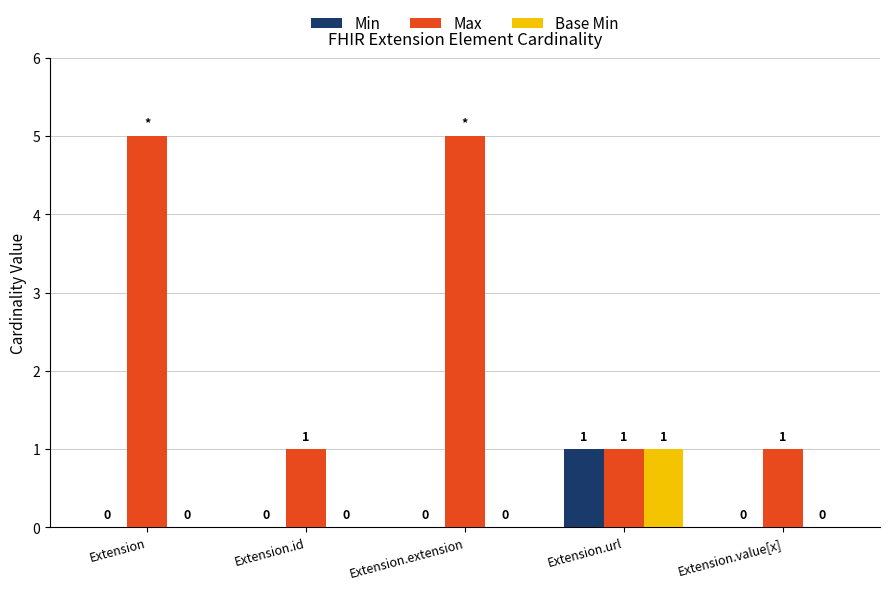

Which series has the largest total across all categories?

Max